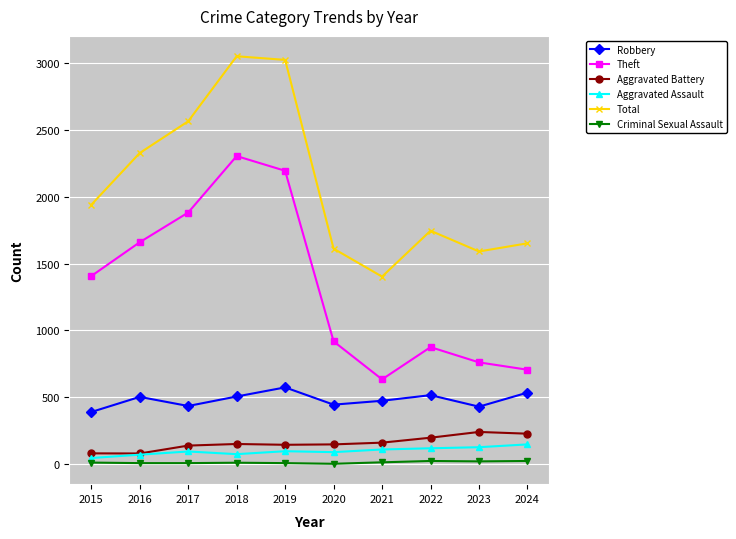

True or false: Total and Criminal Sexual Assault intersect in this chart.

False